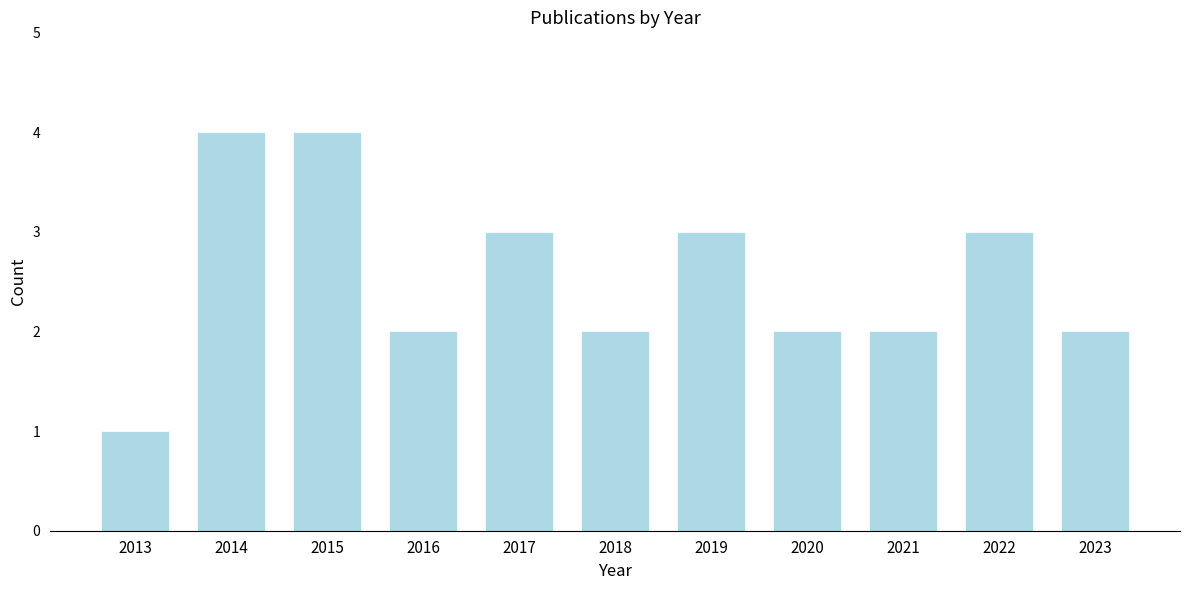

Reading left to right, what are all the values shown in this chart?

2013=1	2014=4	2015=4	2016=2	2017=3	2018=2	2019=3	2020=2	2021=2	2022=3	2023=2